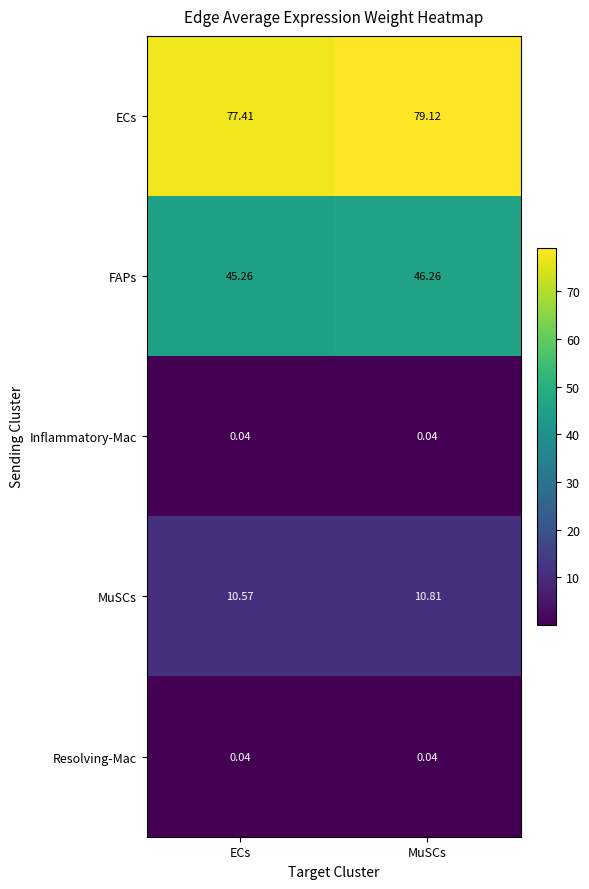

Which category has the highest value across all series?

MuSCs